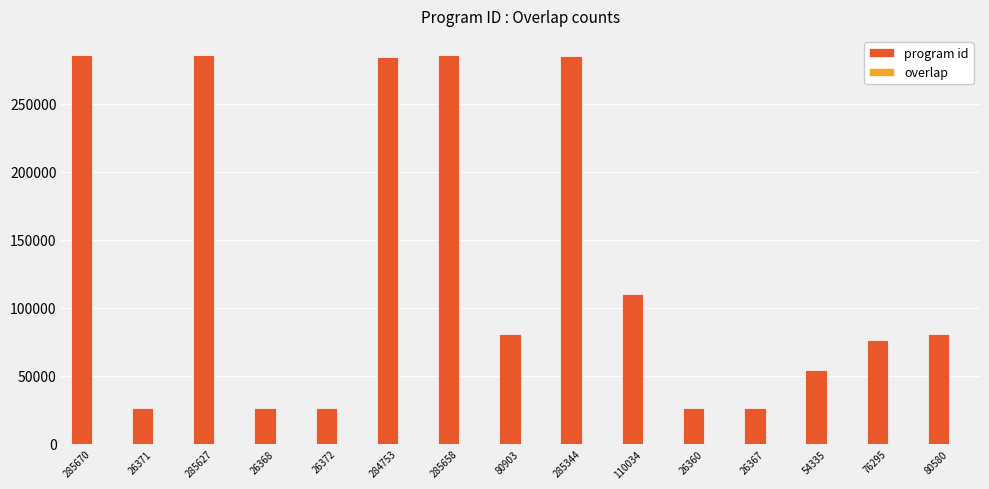

The value of program id at 284753 is 284753. True or false?

True